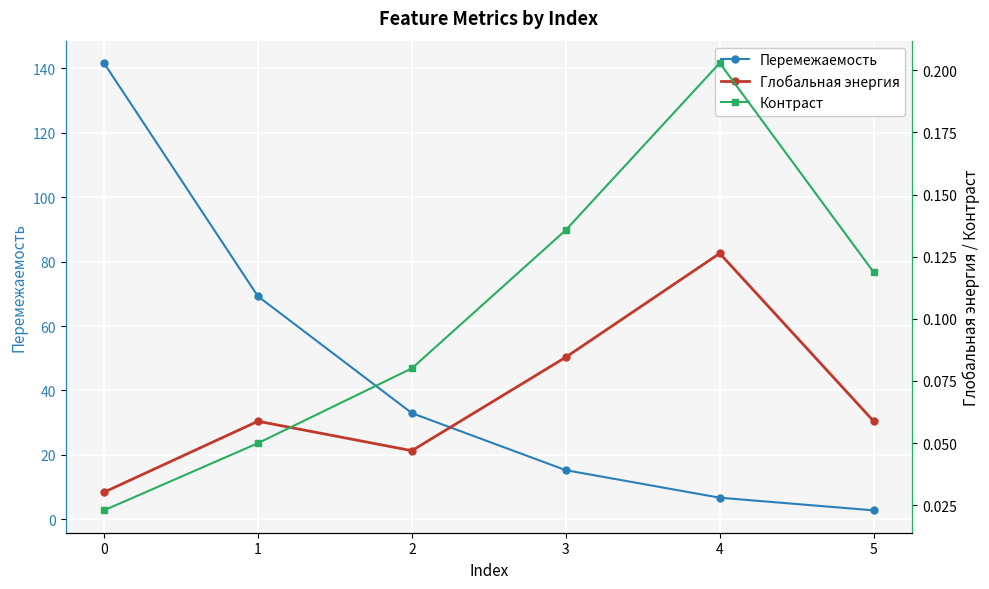

Reading left to right, list all the values displayed in this chart.

Перемежаемость: 0=141.6	1=69.2	2=33.0	3=15.3	4=6.7	5=2.8
Глобальная энергия: 0=0.0	1=0.1	2=0.0	3=0.1	4=0.1	5=0.1
Контраст: 0=0.0	1=0.0	2=0.1	3=0.1	4=0.2	5=0.1